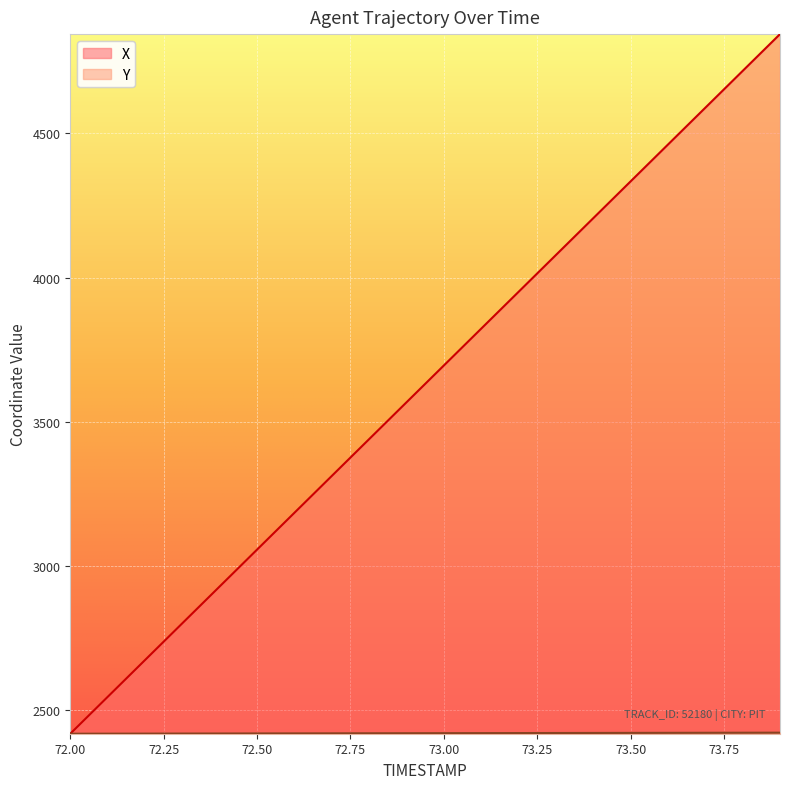

Between 72.0 and 72.1, which series saw the biggest shift?

X